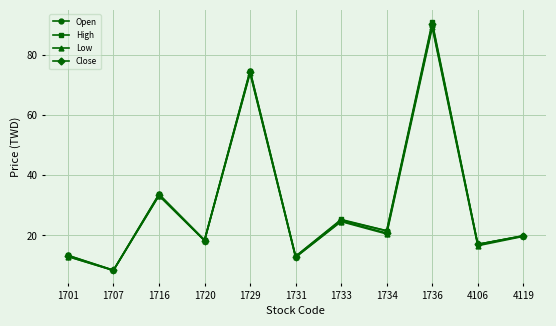

The High series shows 7.5 at 4119. True or false?

False